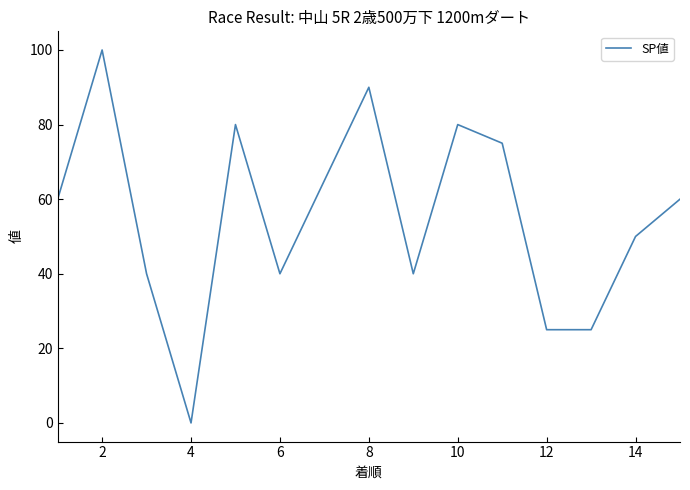

Reading left to right, what are all the values shown in this chart?

60	100	40	0	80	40	65	90	40	80	75	25	25	50	60